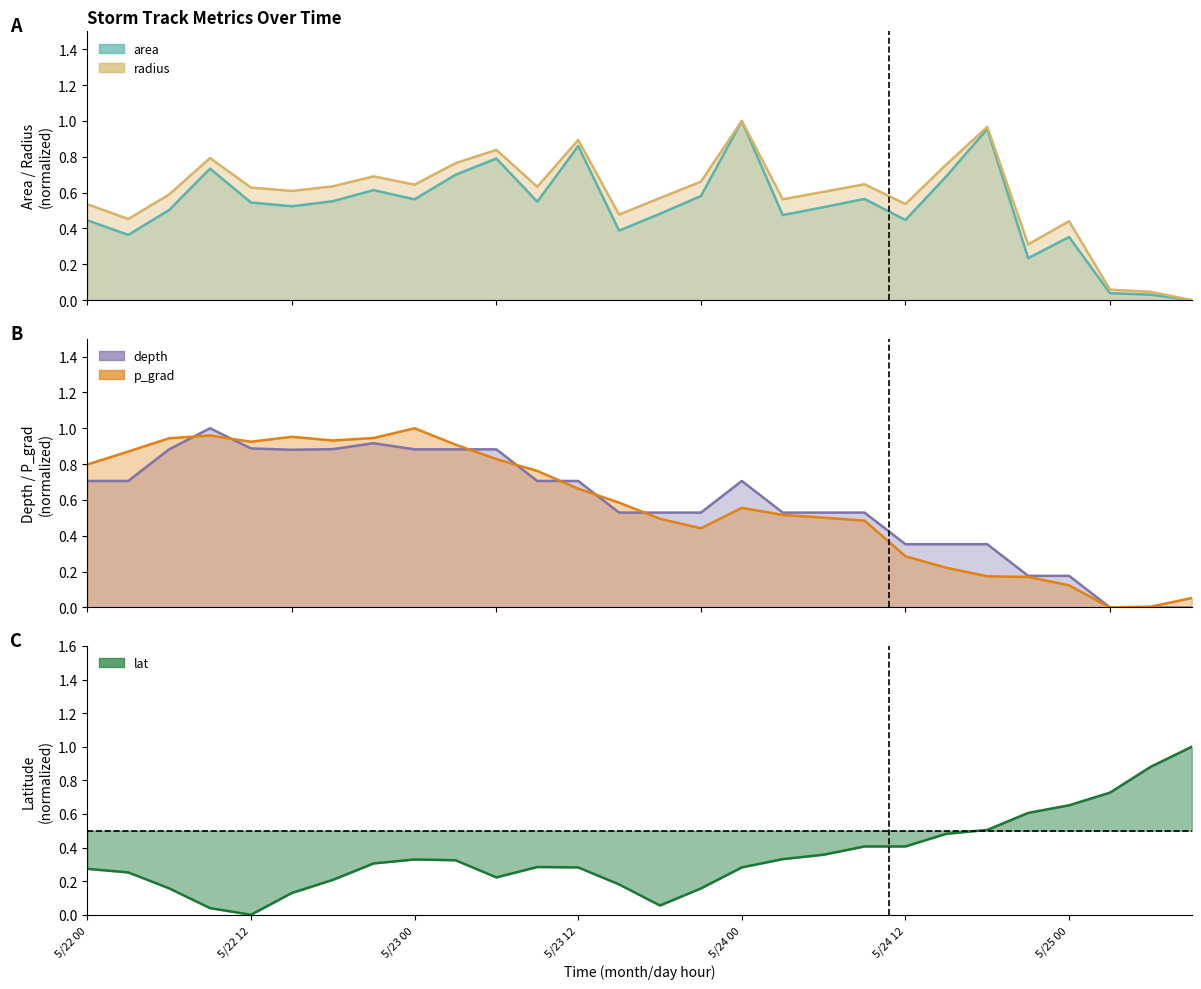

What is the maximum value shown in the chart?

1.0